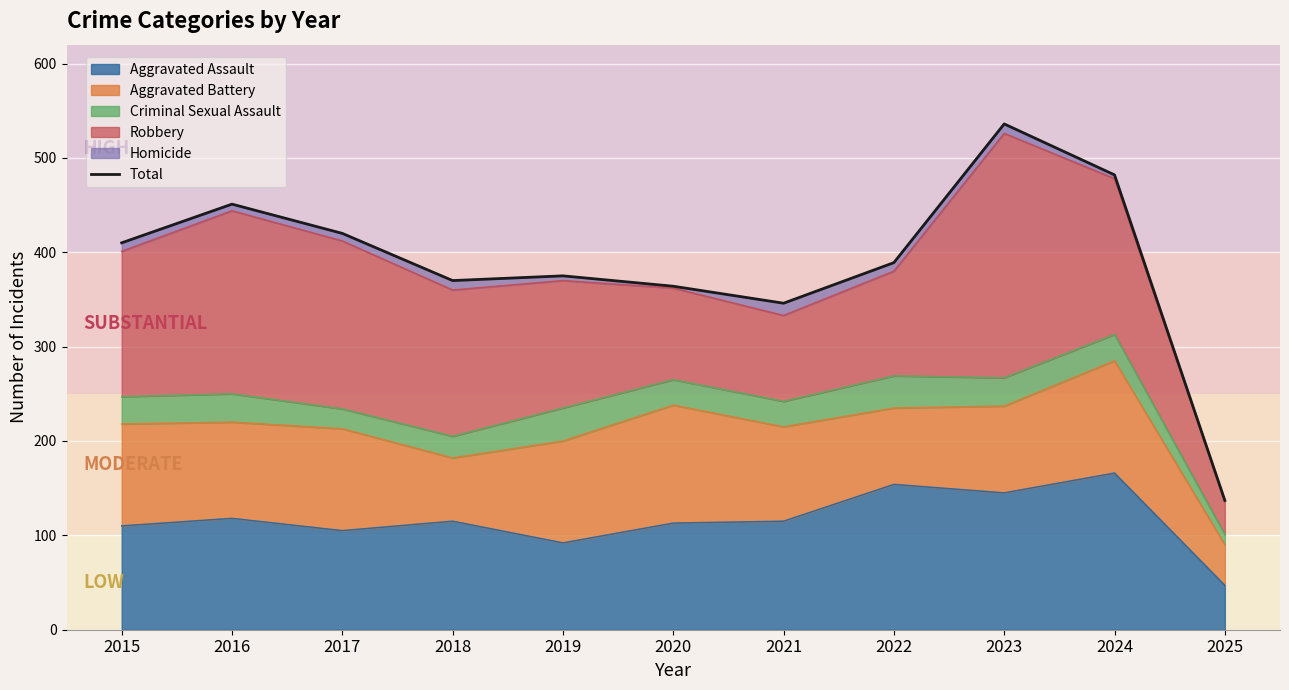

Reading left to right, transcribe all the data shown in this chart.

2015=410	2016=451	2017=420	2018=370	2019=375	2020=364	2021=346	2022=389	2023=536	2024=482	2025=137